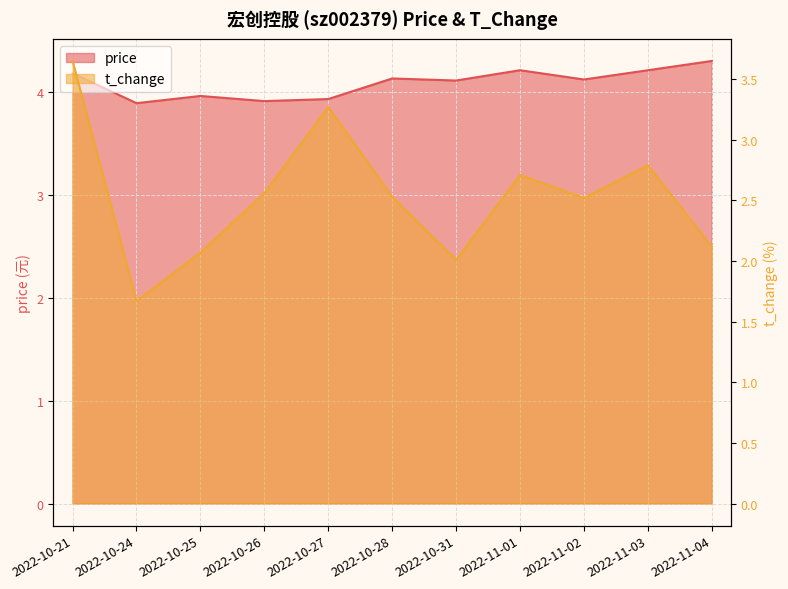

At which label does price reach its minimum?

2022-10-24